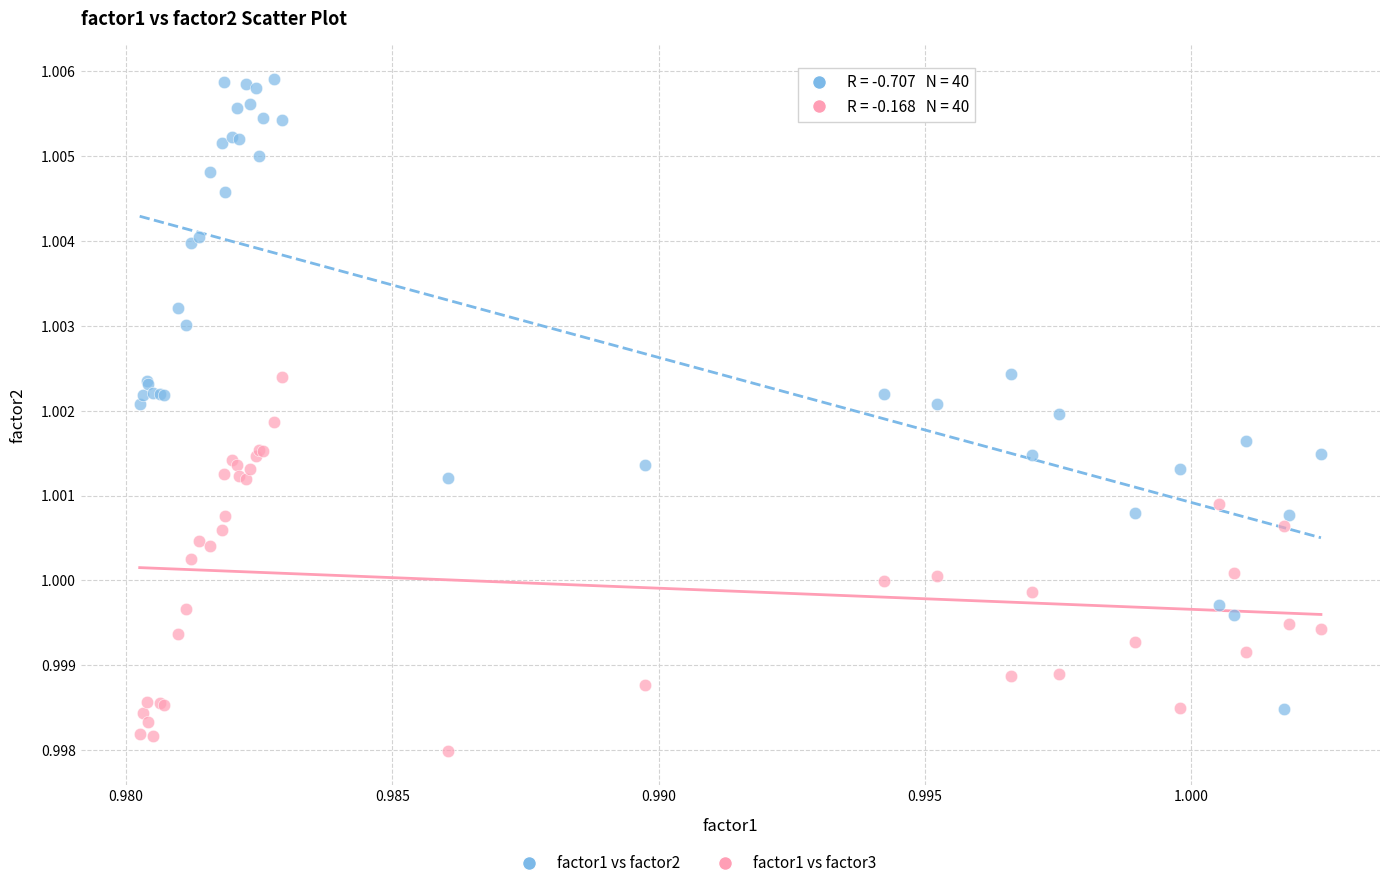

Which series reaches the minimum Y coordinate?

factor1 vs factor3